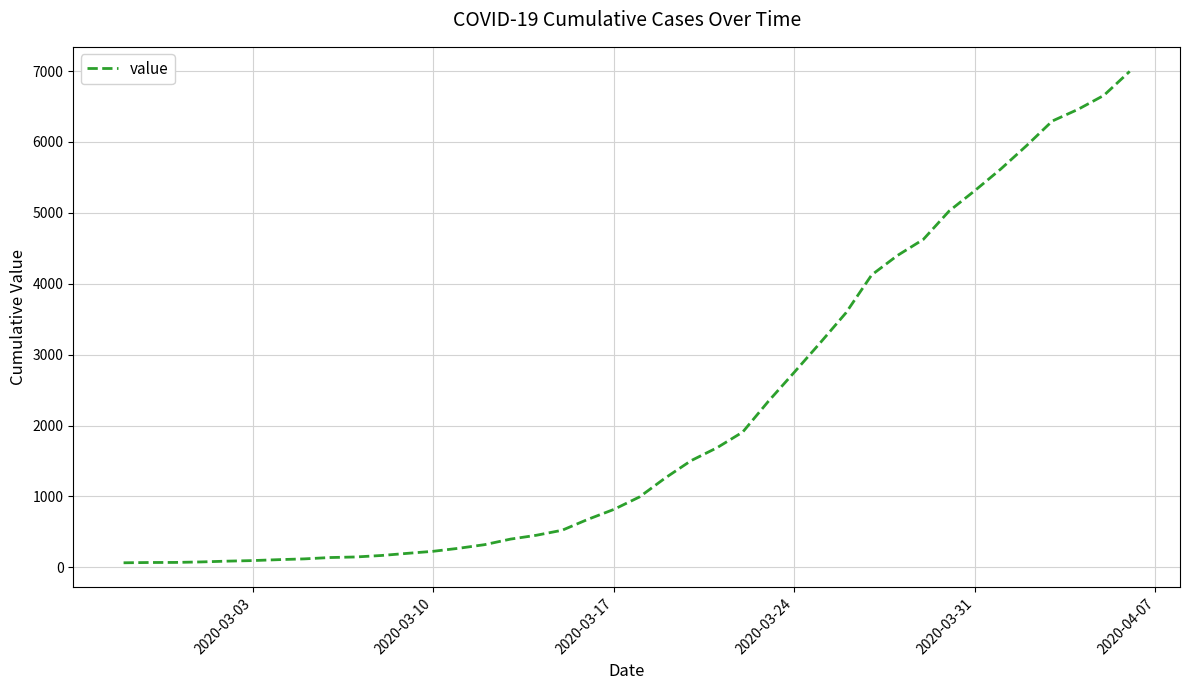

What is the greatest value displayed?

6995